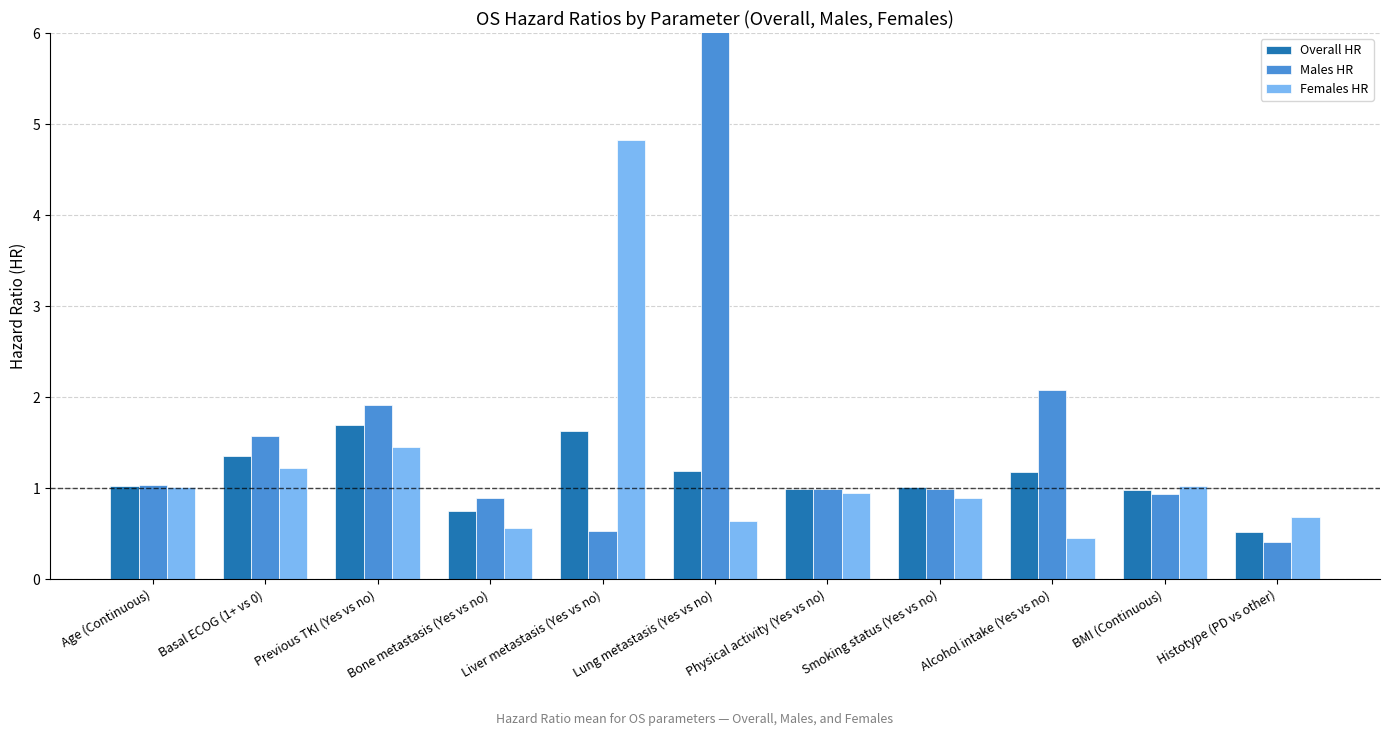

What is the sum of all Males HR values?

35.8